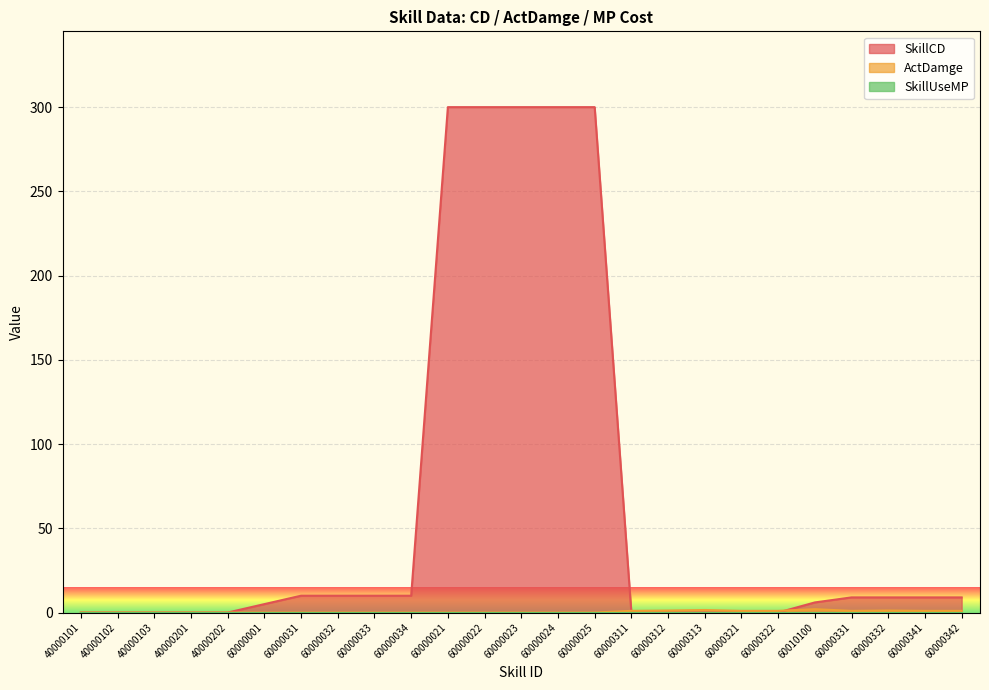

What position from the left is 60000024?

14